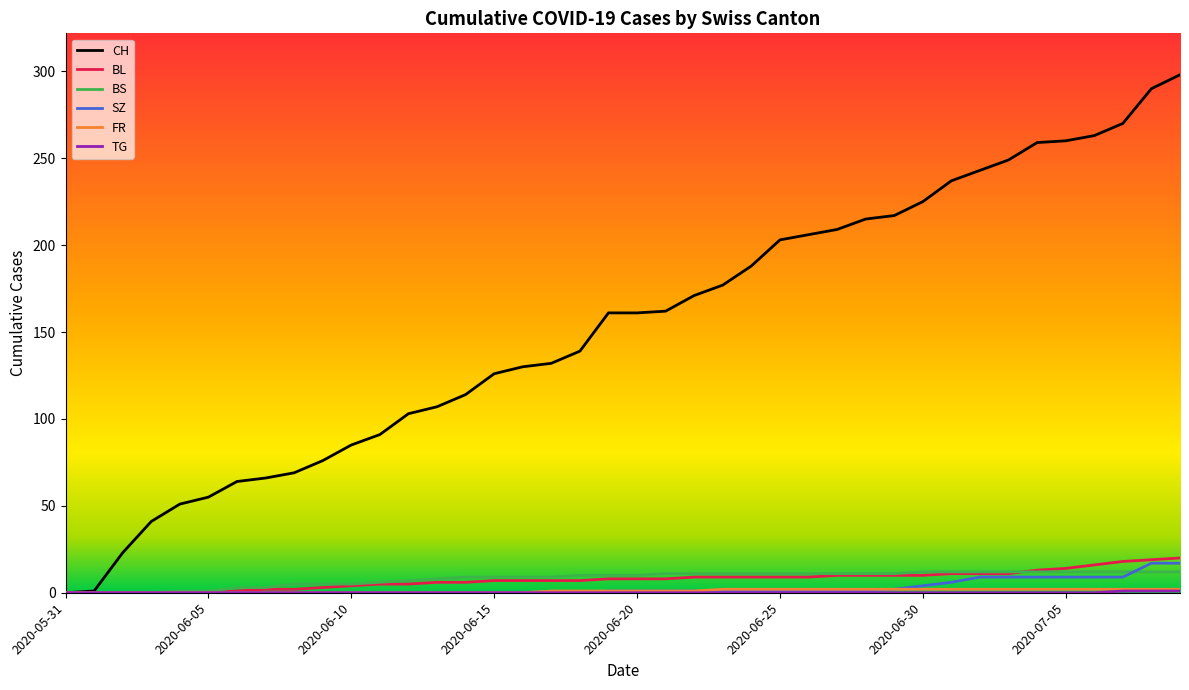

Which series has the largest total across all categories?

CH